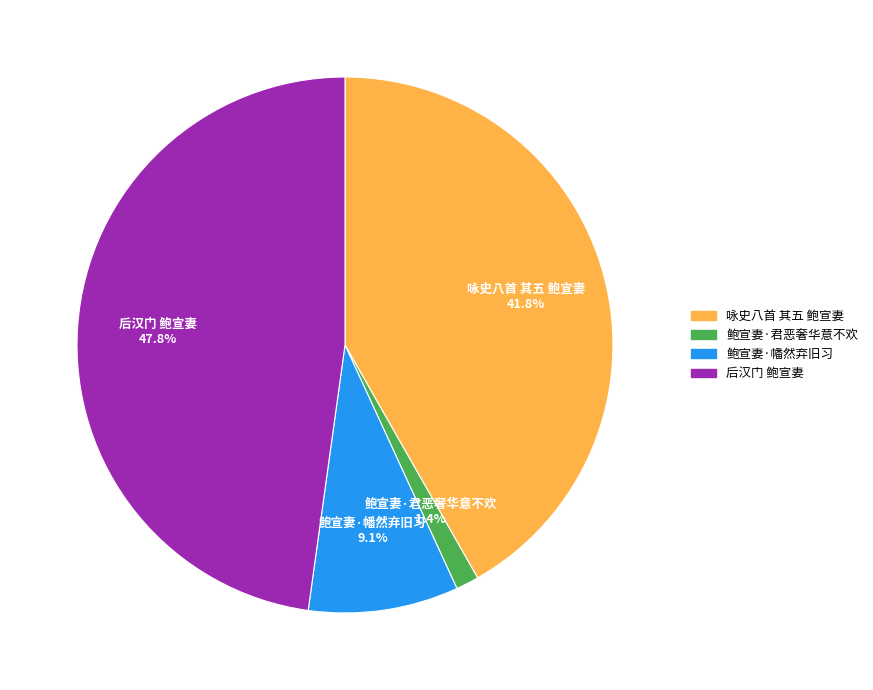

Is there a majority slice in this chart?

No